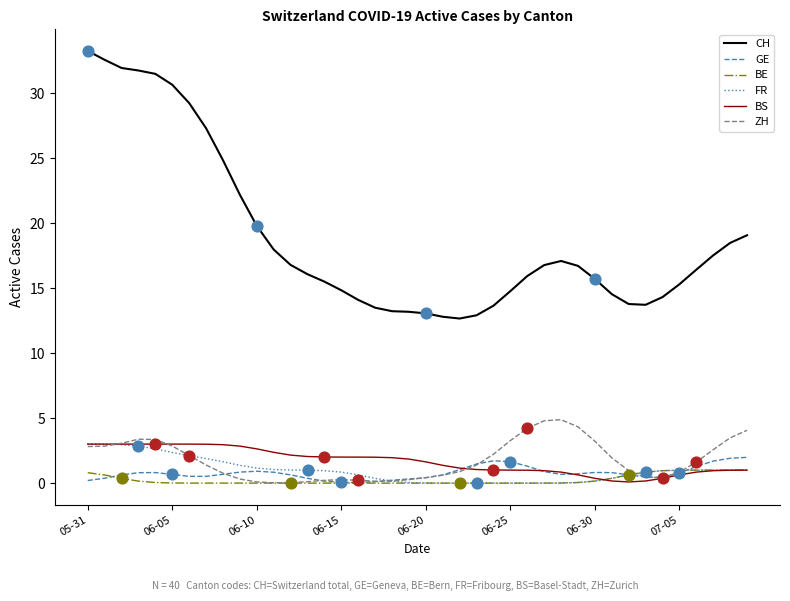

Which series has the largest range (max minus min)?

CH